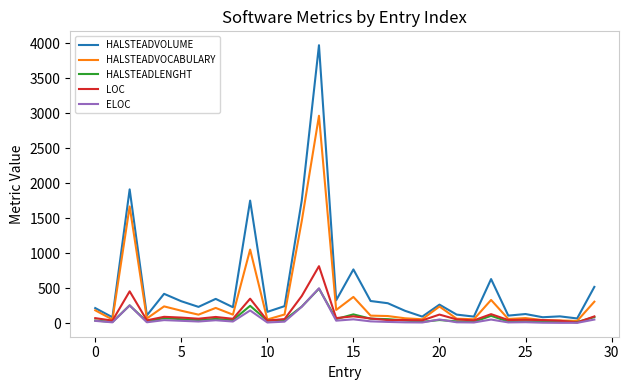

What is the sum of all LOC values?

3753.0